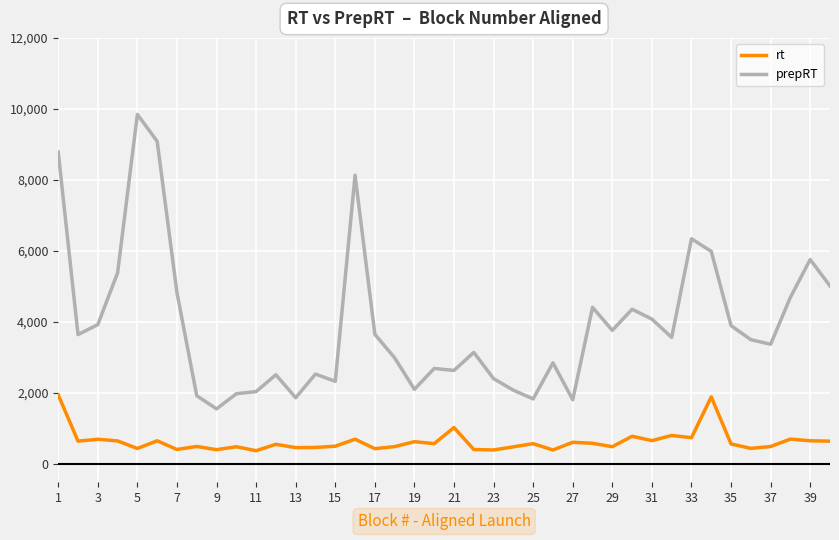

Rank the series by their average value, from highest to lowest.

prepRT, rt